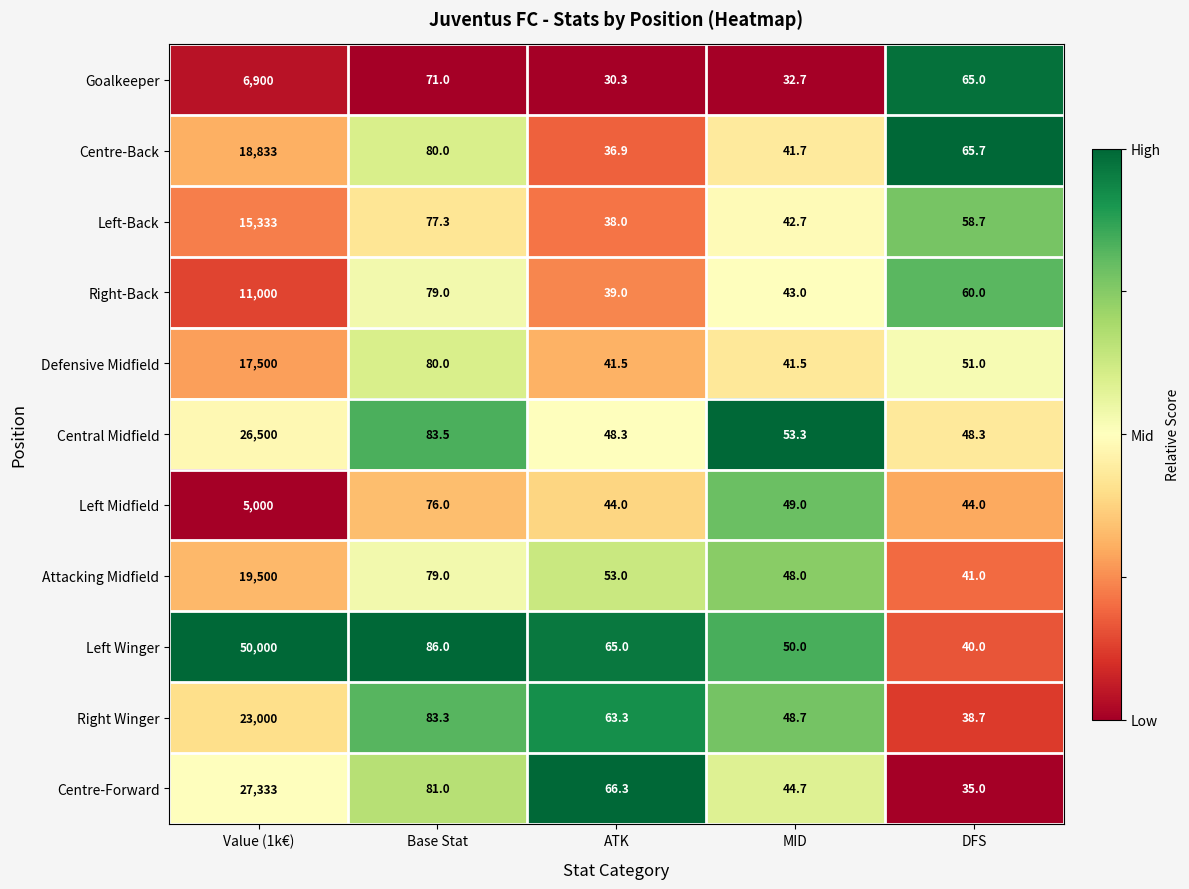

How many categories are shown in the chart?

5